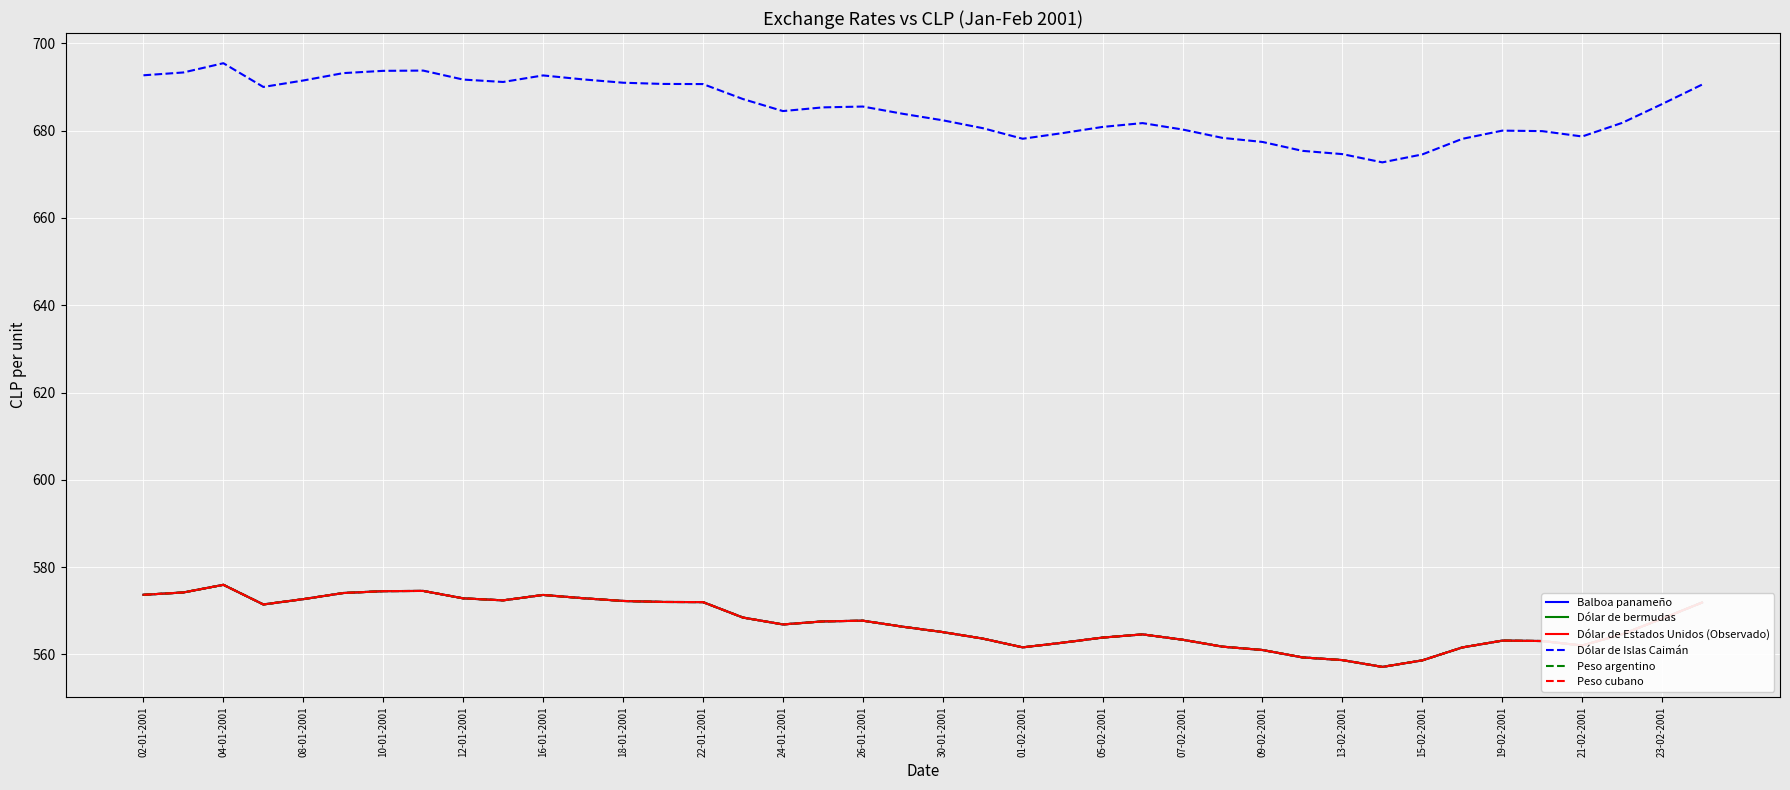

Is this an area chart (filled region under the line)?

No